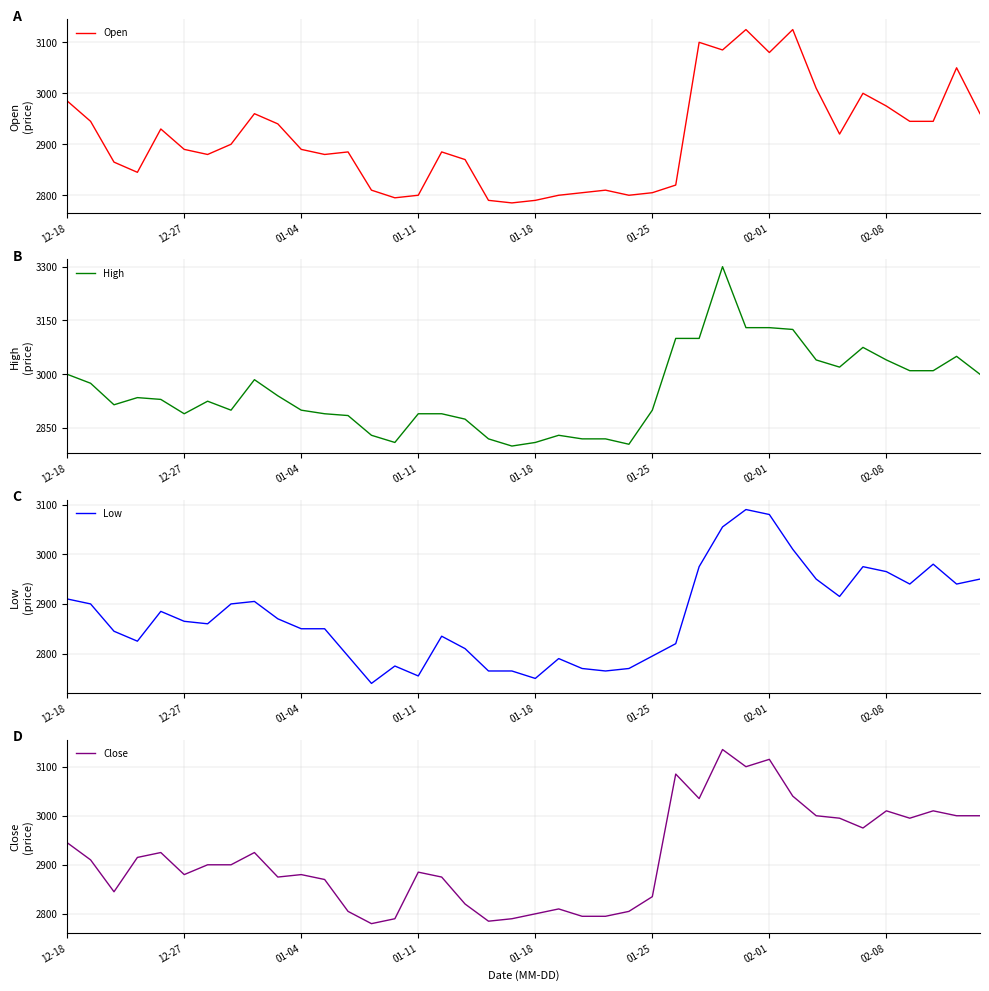

How many lines are shown in the chart?

4